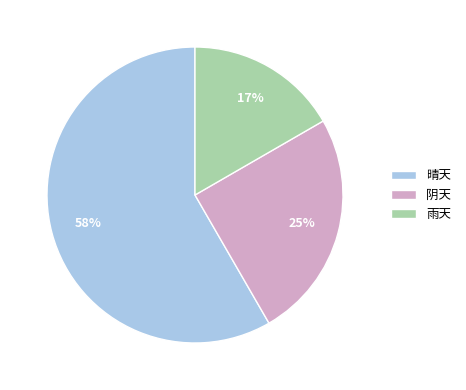

Which category has the smallest portion of the pie?

雨天